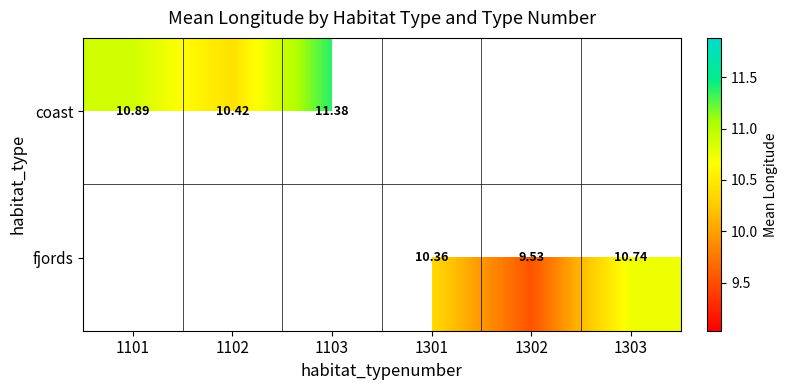

Is the value of coast at 1103 greater than the value of fjords at 1301?

Yes